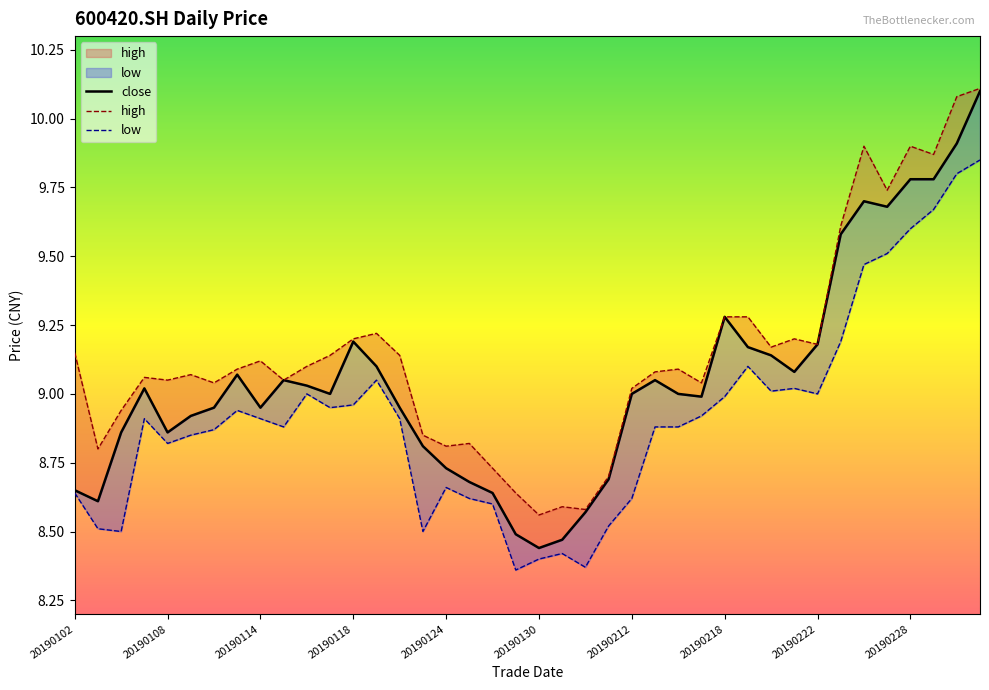

What is the difference between the maximum and minimum values in the close series?

1.7